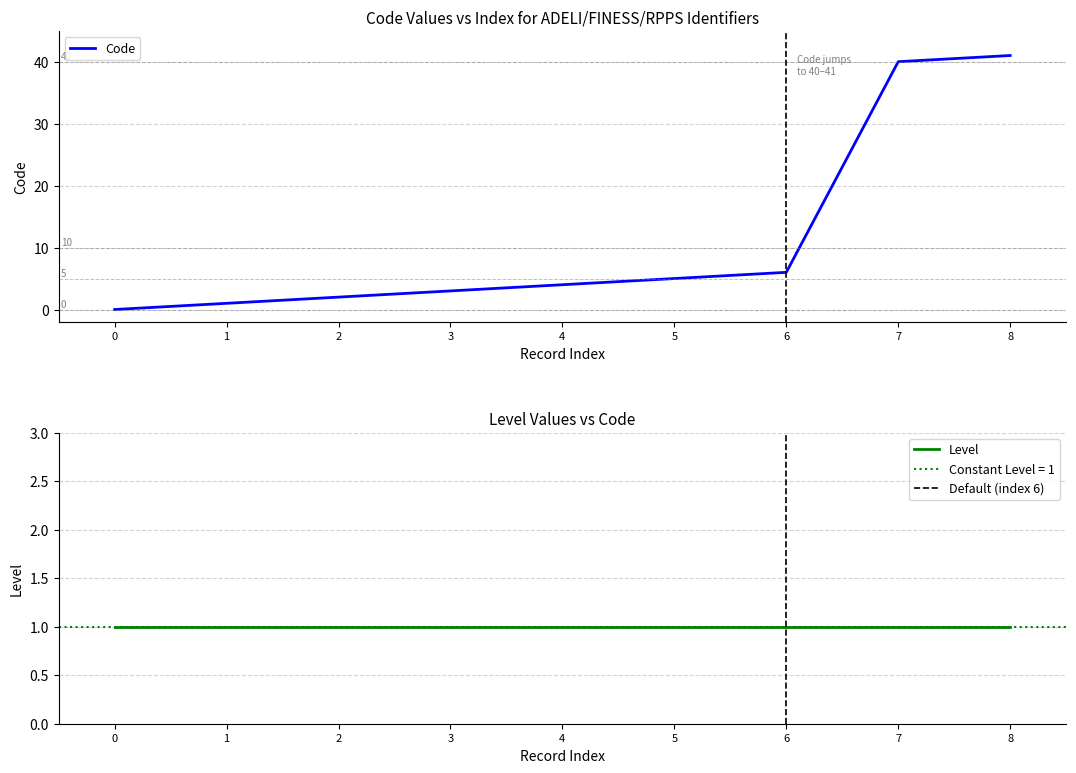

The value at 4 is 4. True or false?

True